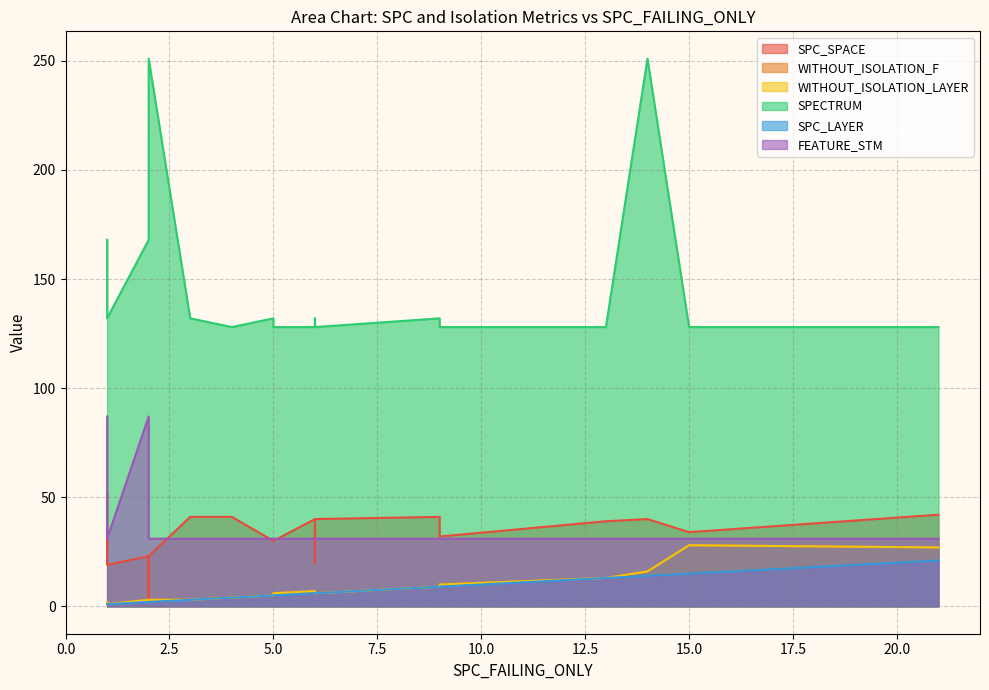

What is the label of the 15th point from the right?

15